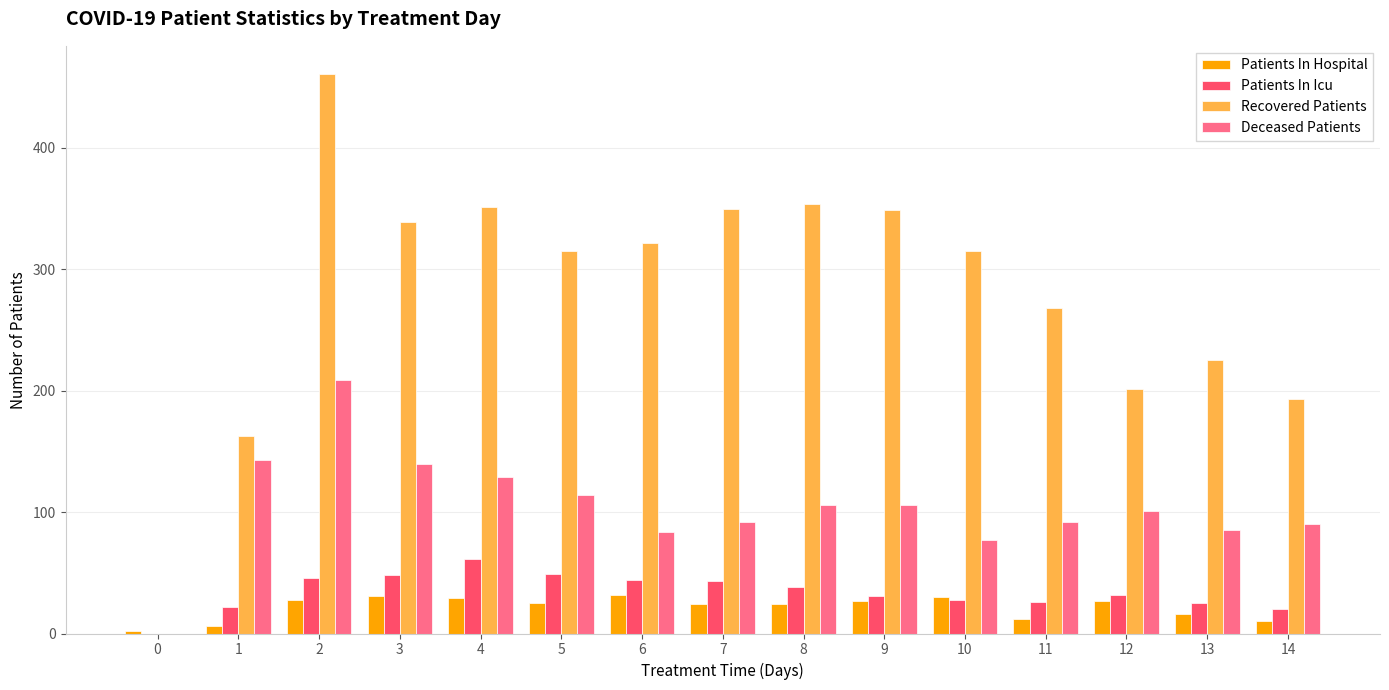

Is the value of Patients In Hospital at 0 greater than the value of Recovered Patients at 9?

No